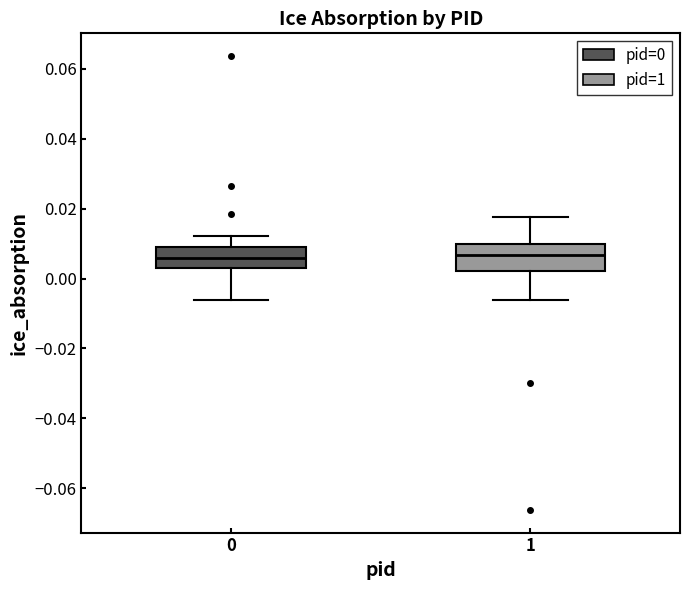

Where is the upper edge of the box at x = 1 on the y-axis? The values are not printed on the chart, so give them approximately, as read against the axis.

0.010